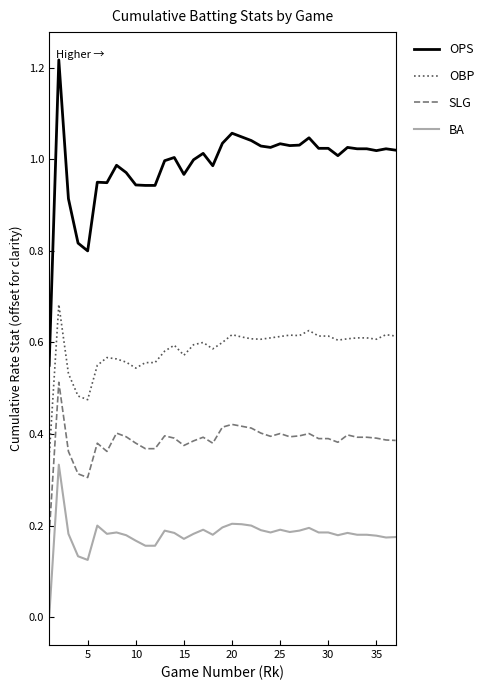

True or false: BA and OBP intersect in this chart.

False